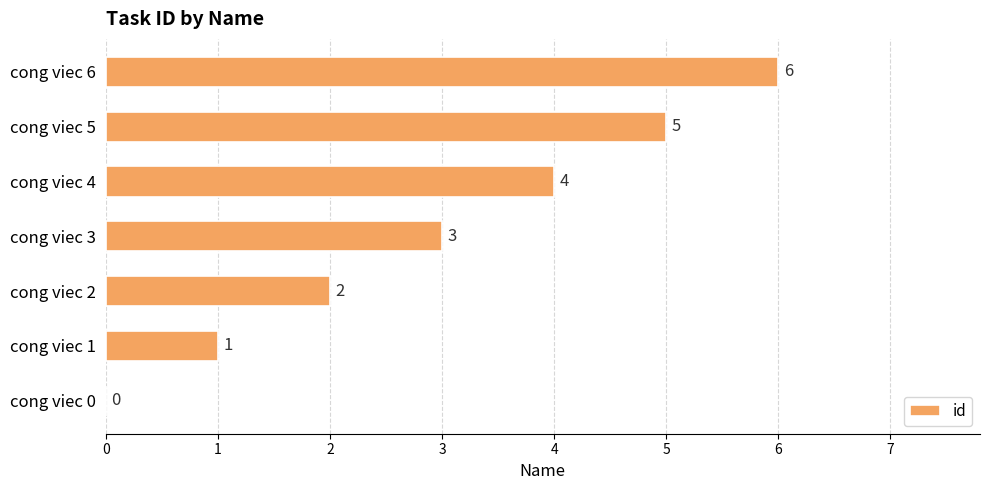

What is the change in value from cong viec 1 to cong viec 3?

+2